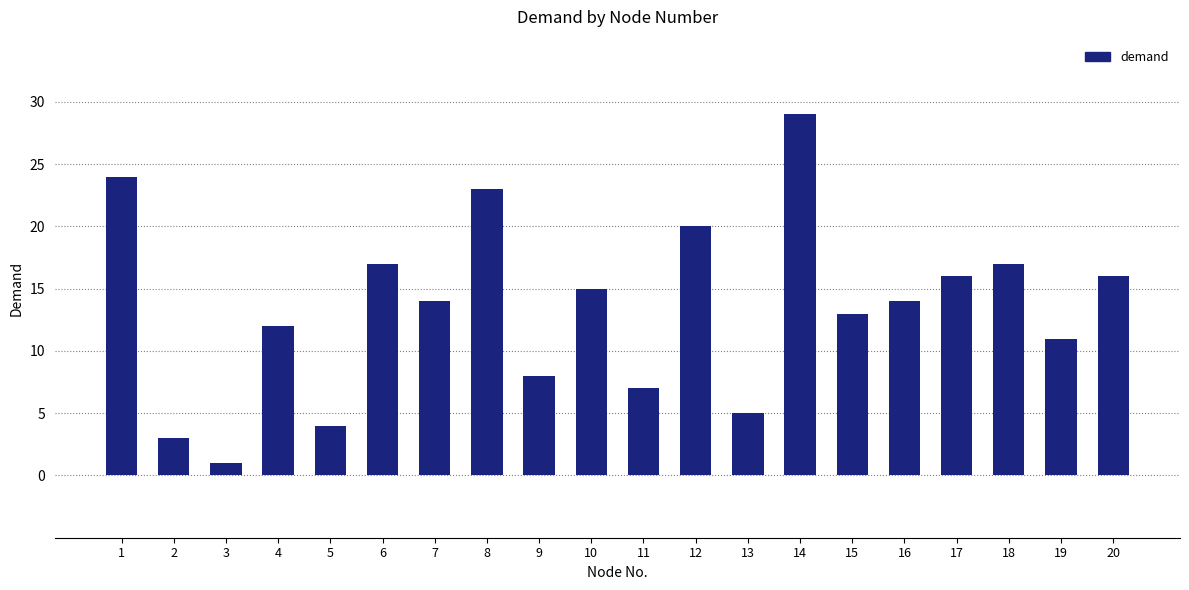

How many data points does each series have?

20